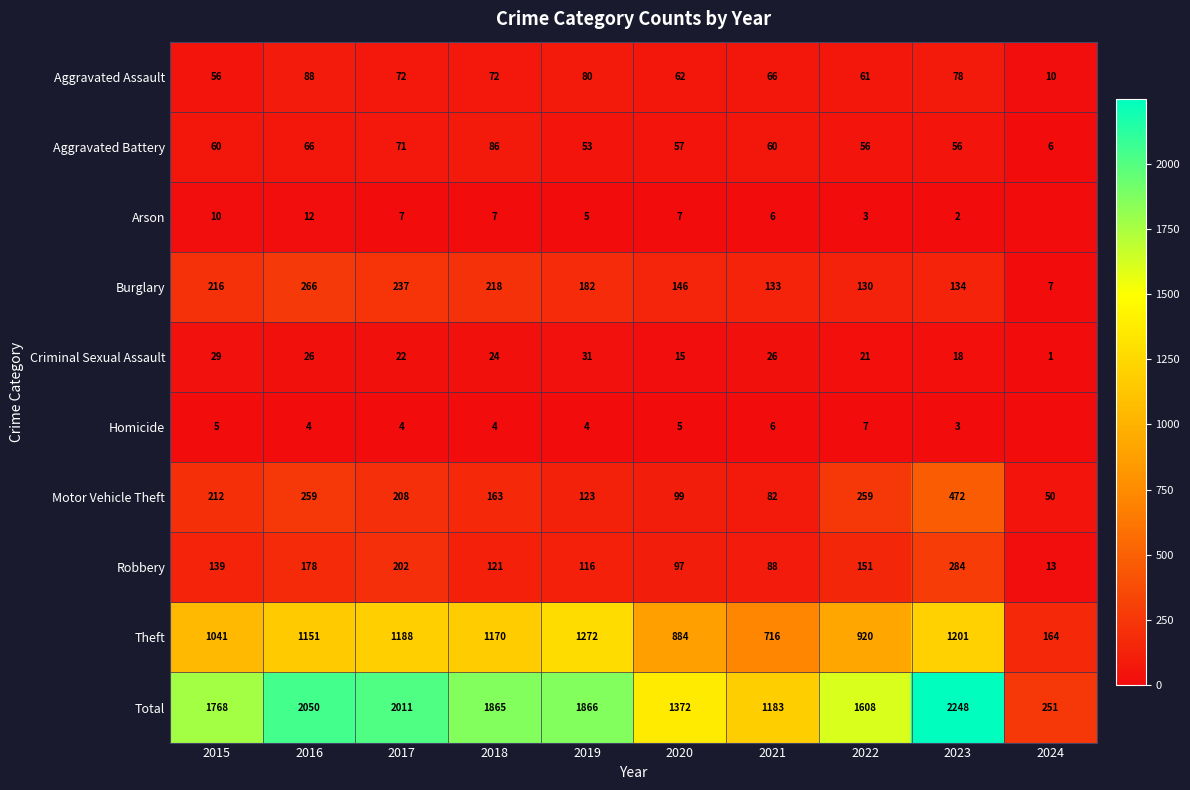

At how many categories does at least one series exceed 2185?

1